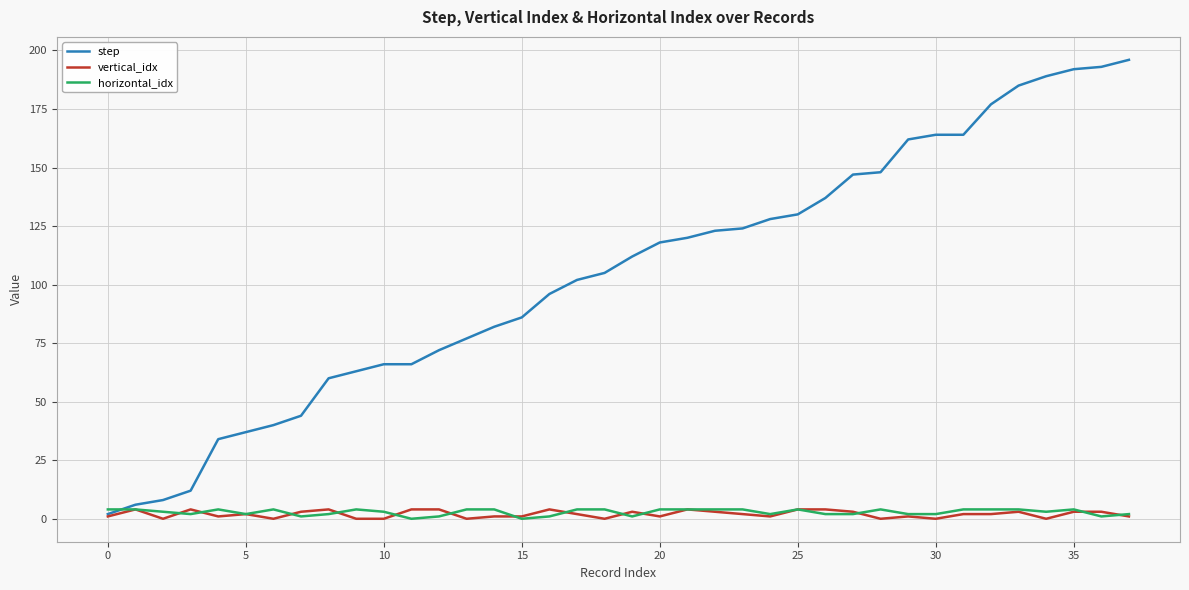

What is the average value of the step series?

104